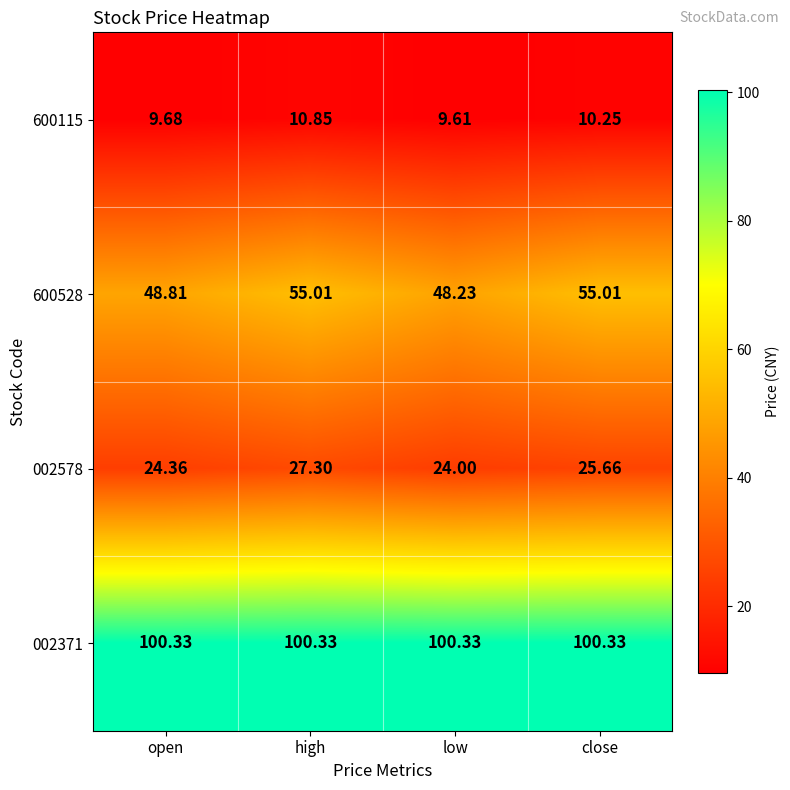

Rank the categories by 002578 value from highest to lowest.

high, close, open, low